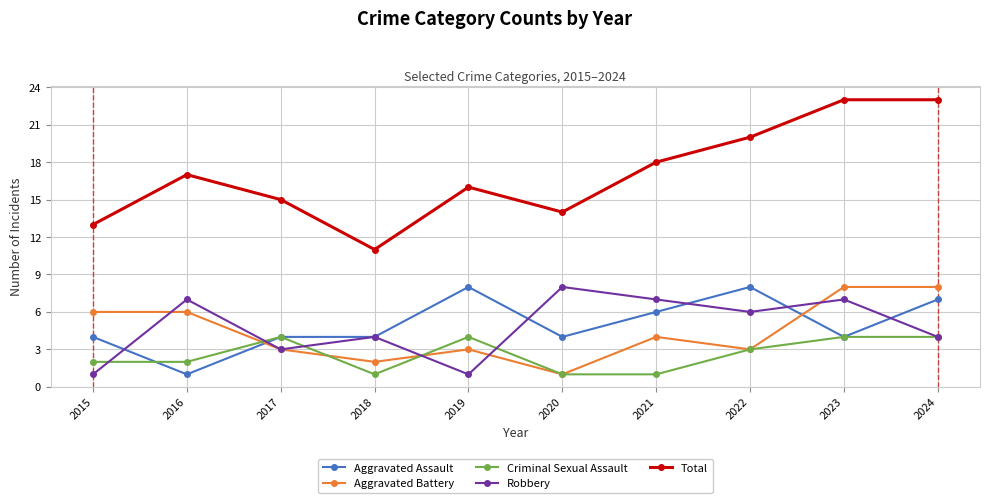

Where is the first local minimum for Robbery?

2017